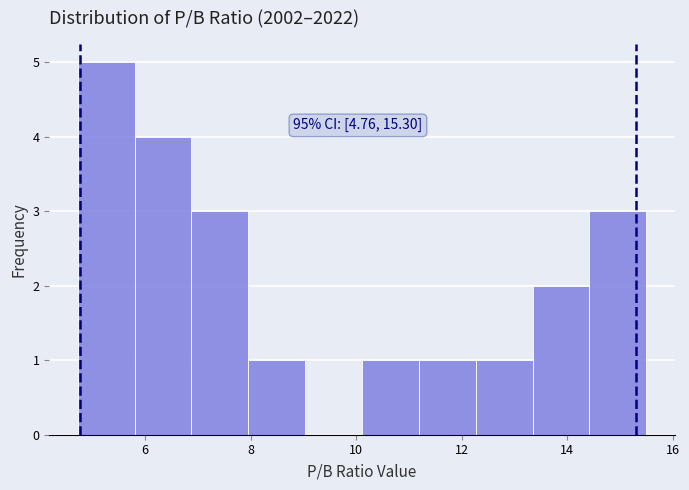

Which range on the x-axis has the tallest bar?

4.8 to 5.8